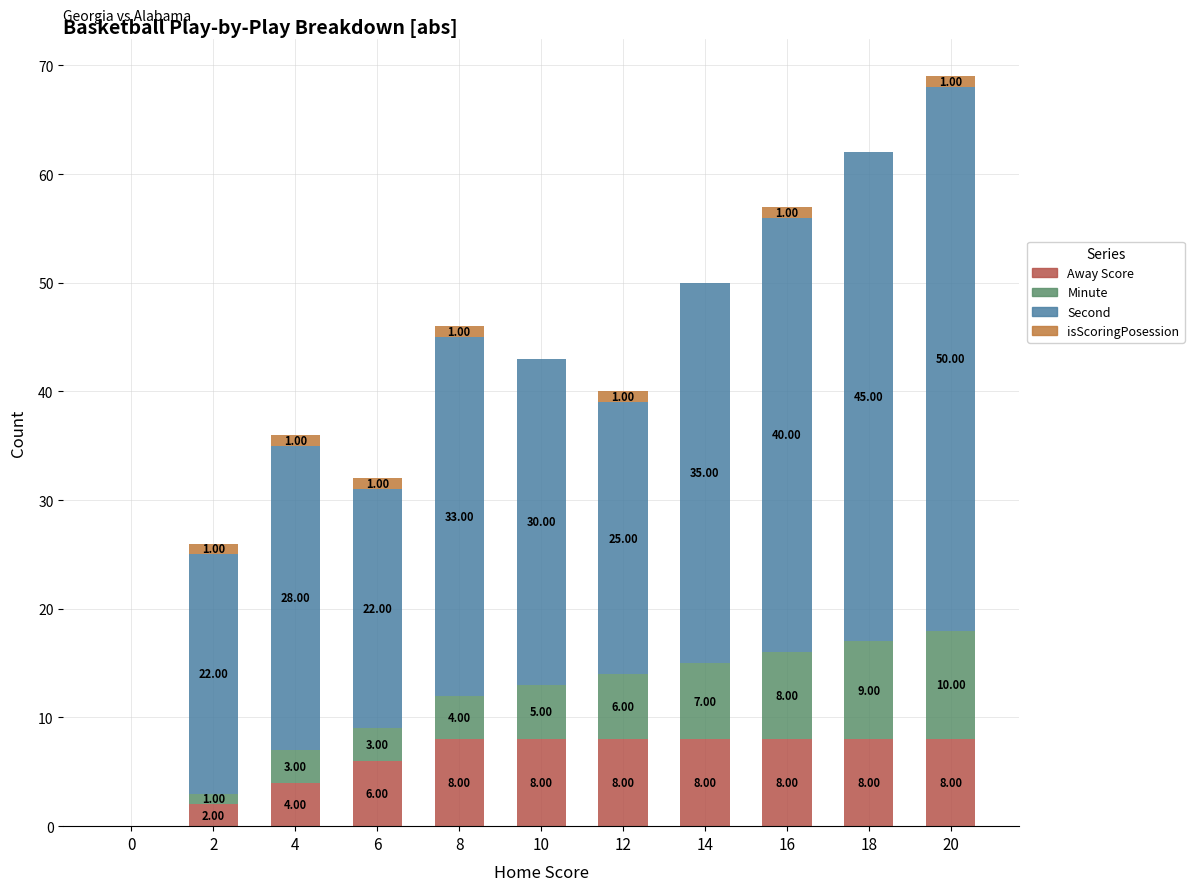

How many categories are shown in the chart?

11